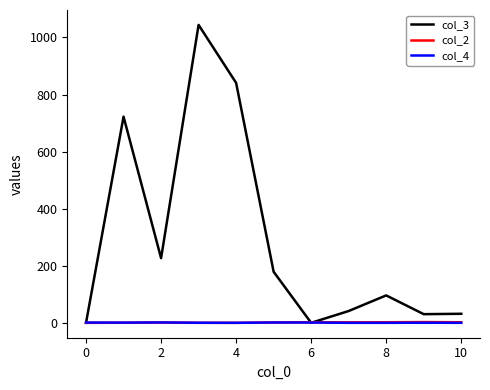

Which series has the largest range (max minus min)?

col_3